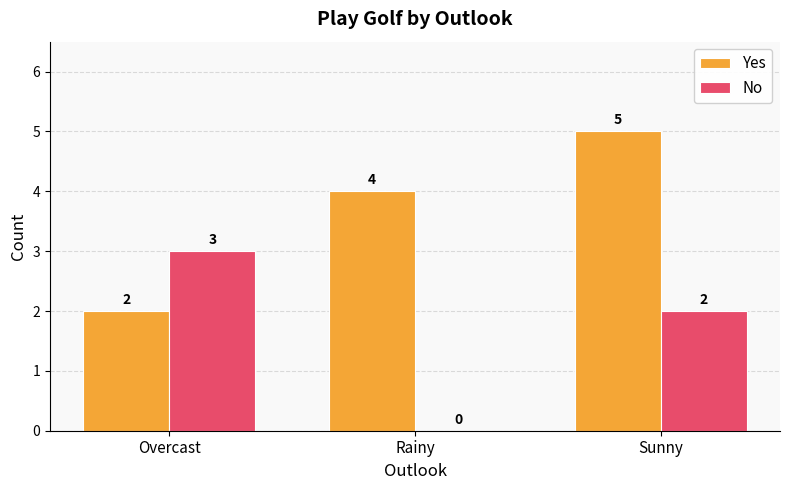

What is the sum of all Yes values?

11